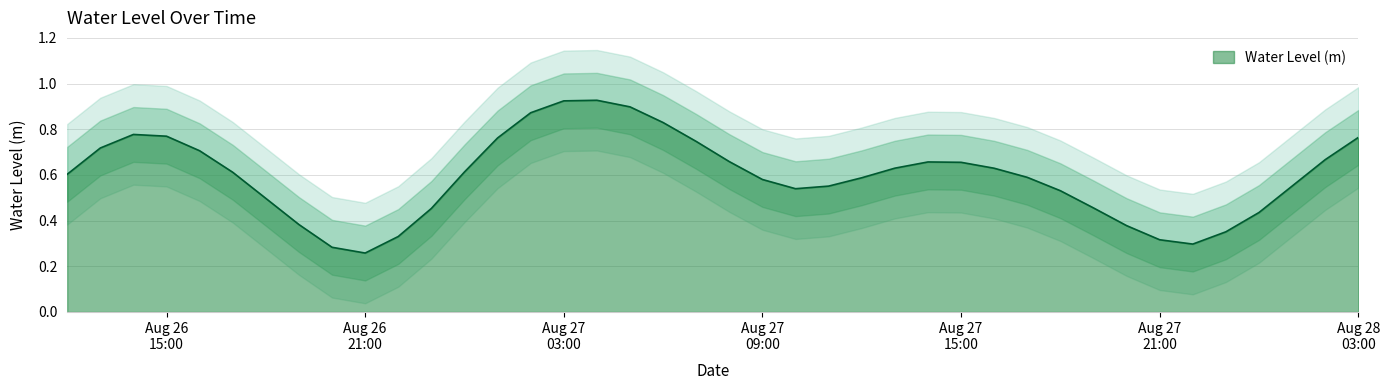

What is the difference between the second highest and second lowest values?

0.6